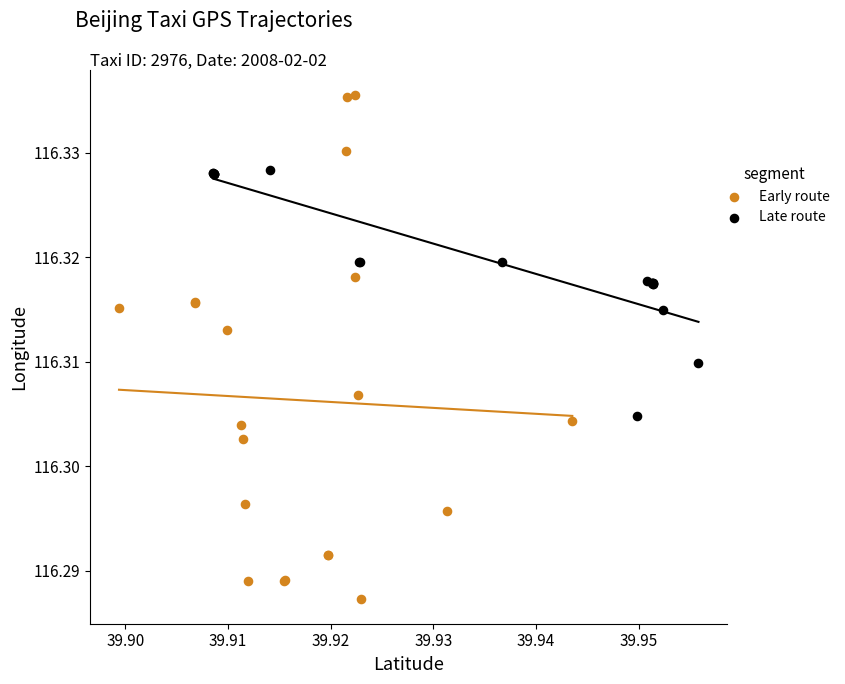

Which series has the largest Y range (max minus min)?

Early route